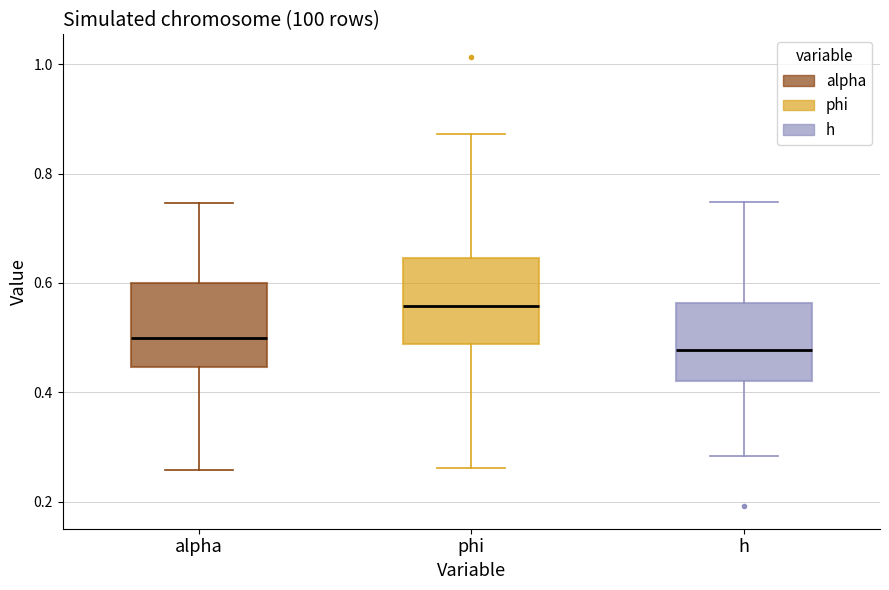

Reading left to right, read every box against the y-axis: the position of its median line, the range the box covers, and the ends of its whiskers. The values are not printed on the chart, so give them approximately, as read against the axis.

alpha: median 0.50, box 0.44 to 0.60, whiskers 0.26 to 0.74
phi: median 0.56, box 0.48 to 0.64, whiskers 0.26 to 0.88
h: median 0.48, box 0.42 to 0.56, whiskers 0.28 to 0.74